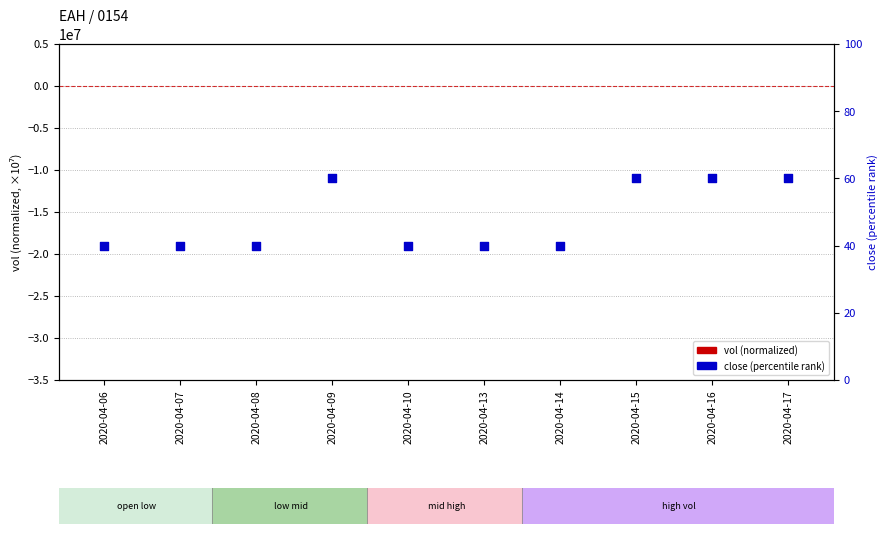

At which category is the sum across all series the highest?

2020-04-15